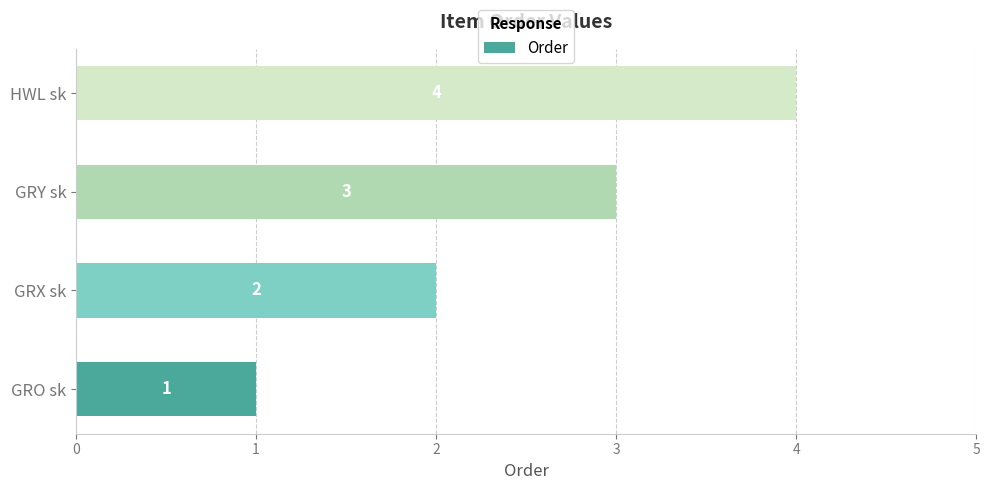

How many data points are less than 3?

2